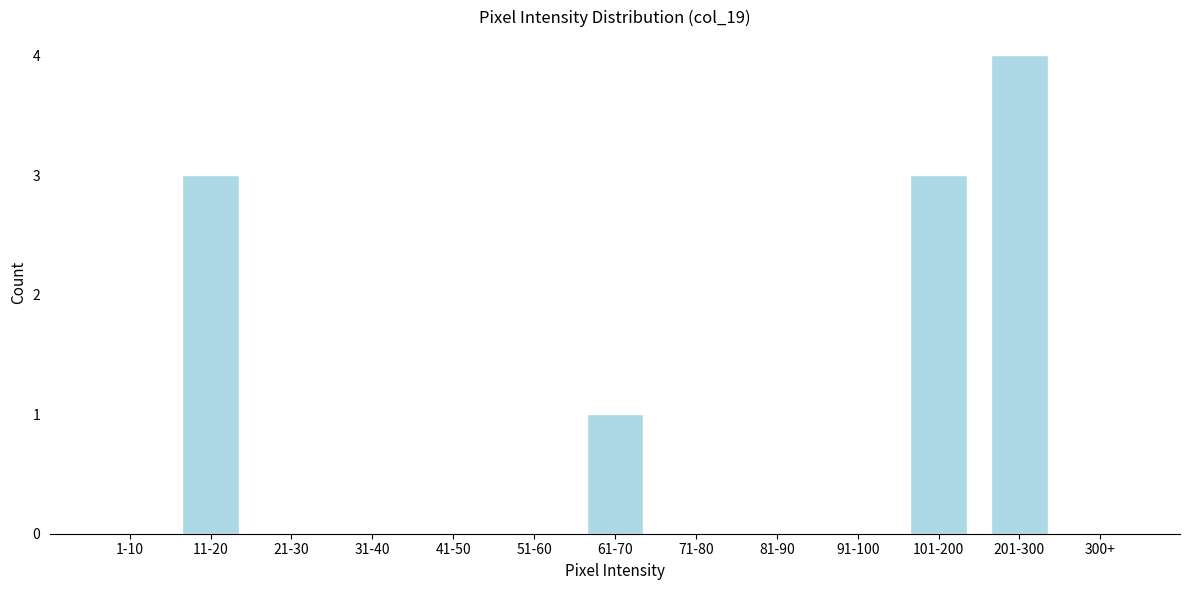

Reading left to right, transcribe all the data shown in this chart.

1-10=0	11-20=3	21-30=0	31-40=0	41-50=0	51-60=0	61-70=1	71-80=0	81-90=0	91-100=0	101-200=3	201-300=4	300+=0